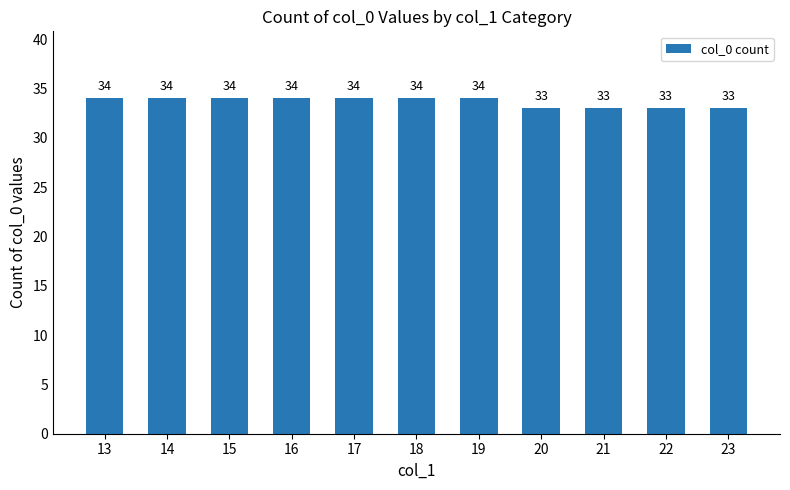

Approximately how many times larger is the value at 14 compared to 23?

1.0